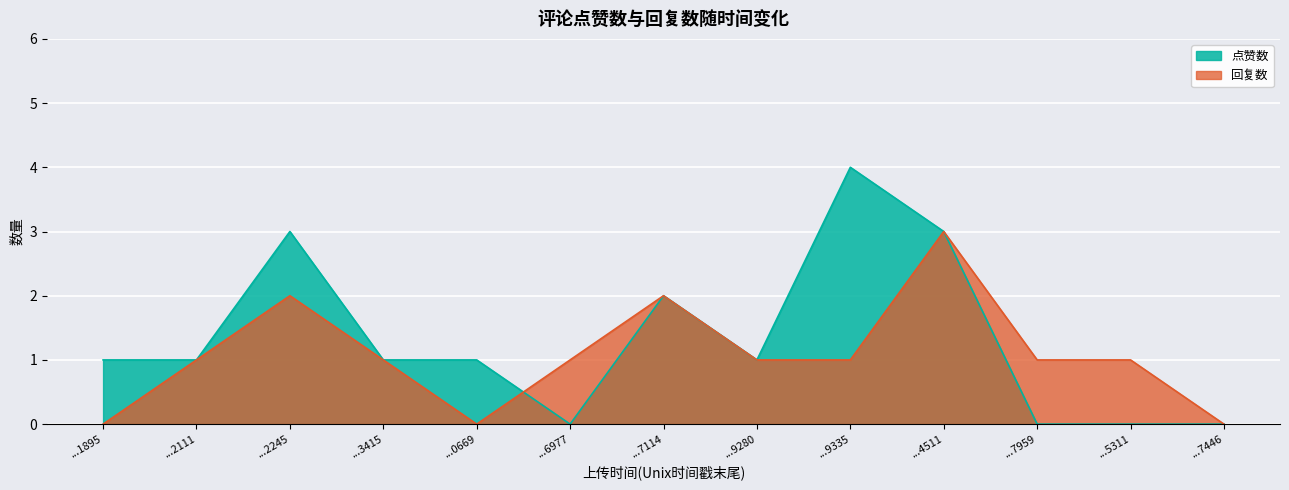

Reading left to right, extract all data points from this chart.

点赞数: ...1895=1	...2111=1	...2245=3	...3415=1	...0669=1	...6977=0	...7114=2	...9280=1	...9335=4	...4511=3	...7959=0	...5311=0	...7446=0
回复数: ...1895=0	...2111=1	...2245=2	...3415=1	...0669=0	...6977=1	...7114=2	...9280=1	...9335=1	...4511=3	...7959=1	...5311=1	...7446=0